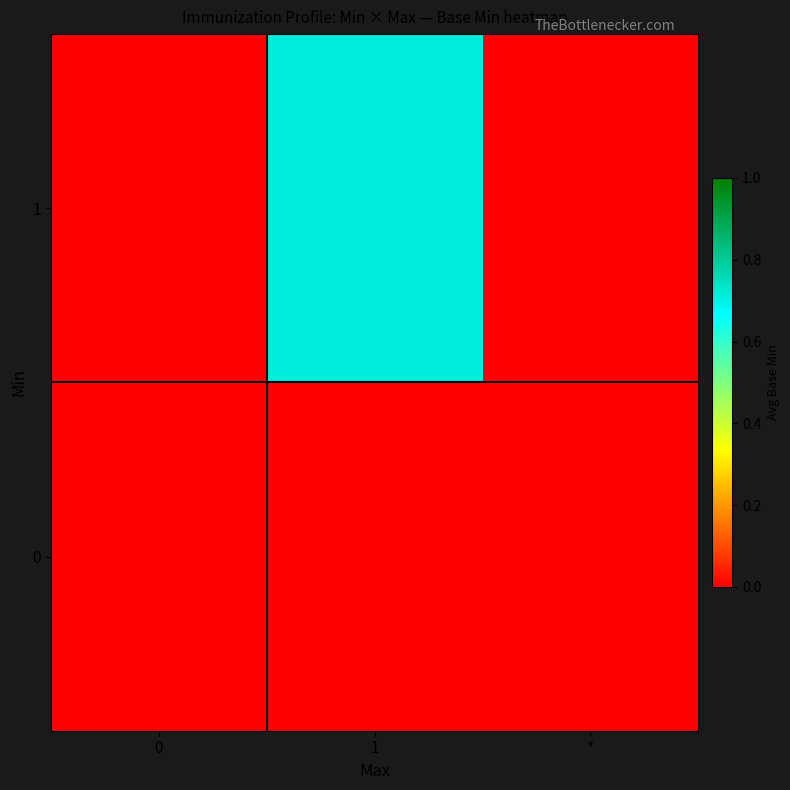

Rank the series by their maximum value, from highest to lowest.

1, 0